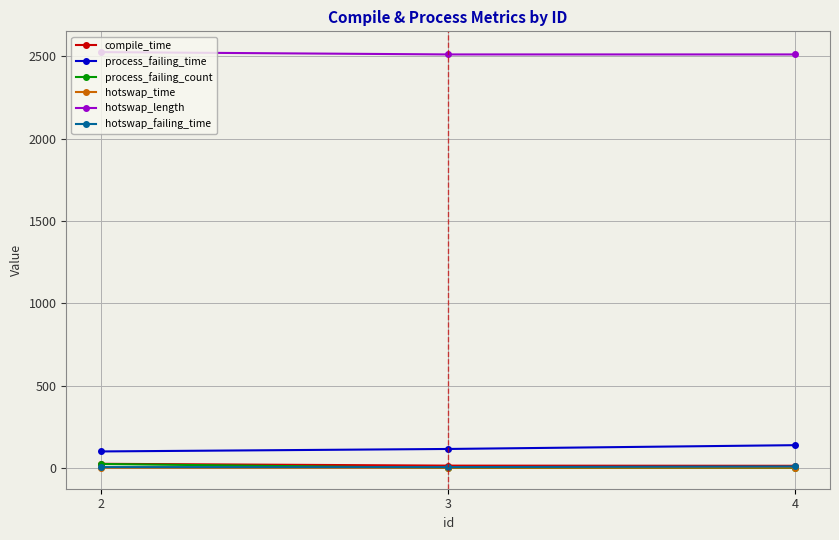

What is the spread (max minus min) of values at 3?

2507